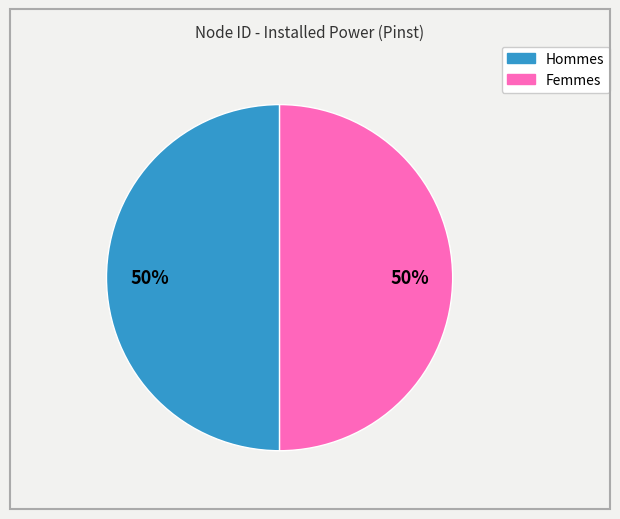

To the nearest percent, what is the average slice percentage?

50%